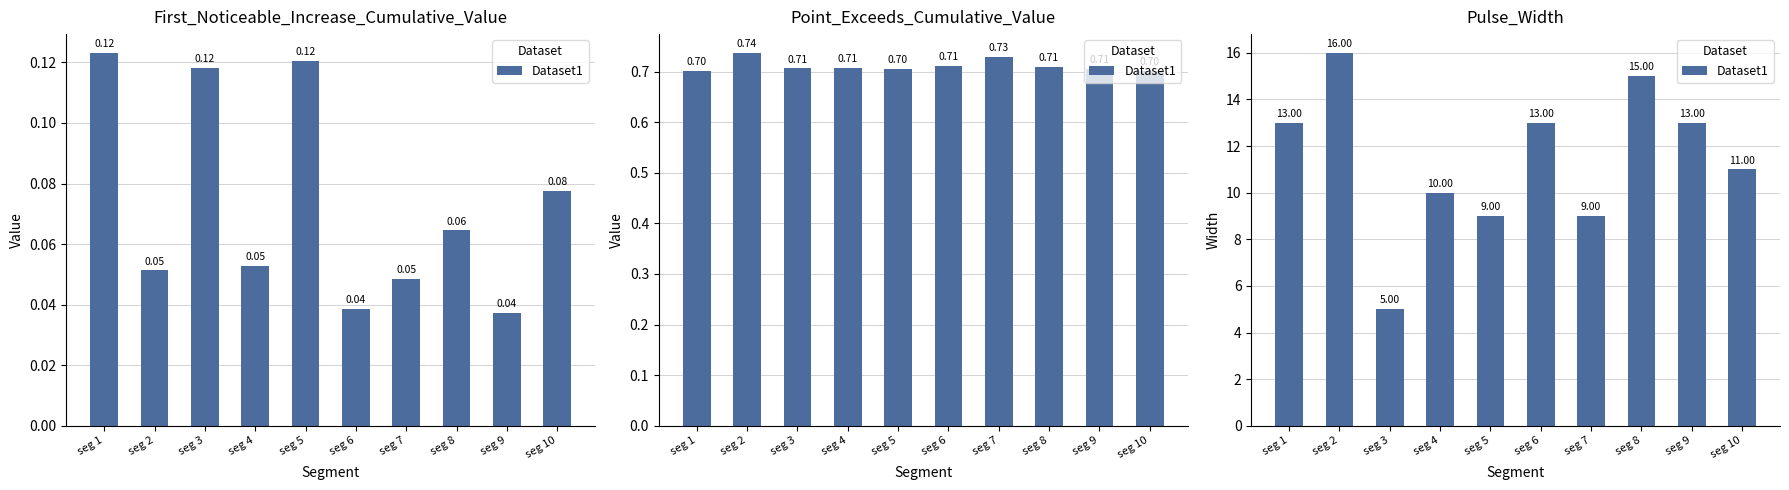

Reading right to left, list all the values displayed in this chart.

11	13	15	9	13	9	10	5	16	13